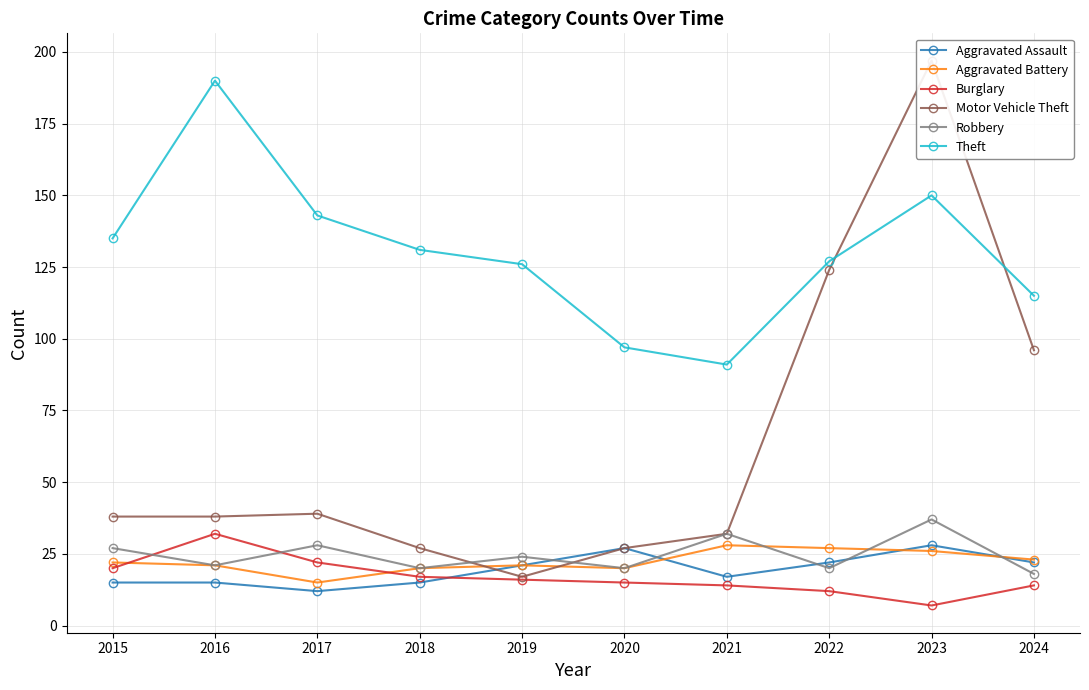

At which category does the chart reach its minimum across all series?

2023